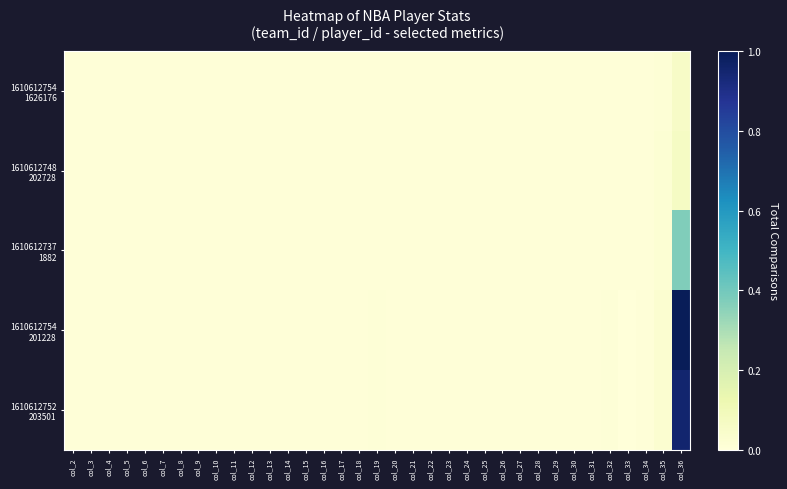

Rank the series at col_14 from lowest to highest value.

1610612754 1626176, 1610612737 1882, 1610612748 202728, 1610612752 203501, 1610612754 201228